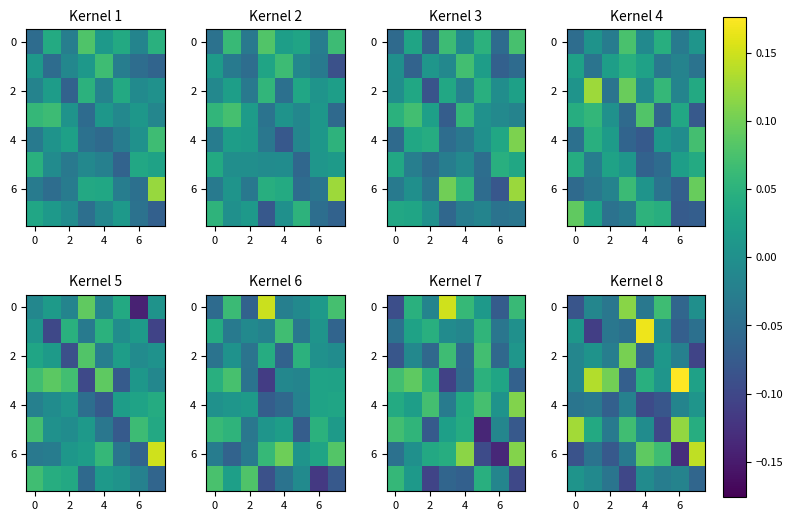

What is the sum of all 2 values?

-0.1